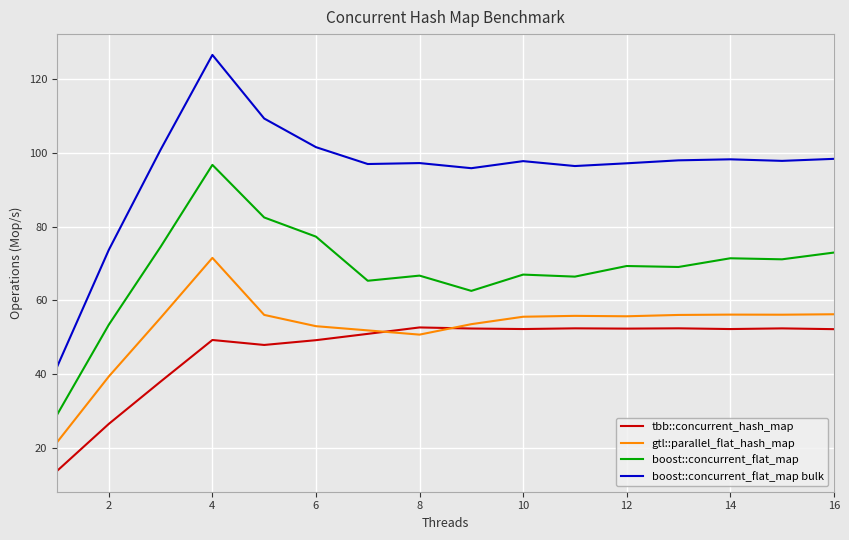

At how many categories does at least one series exceed 63?

15